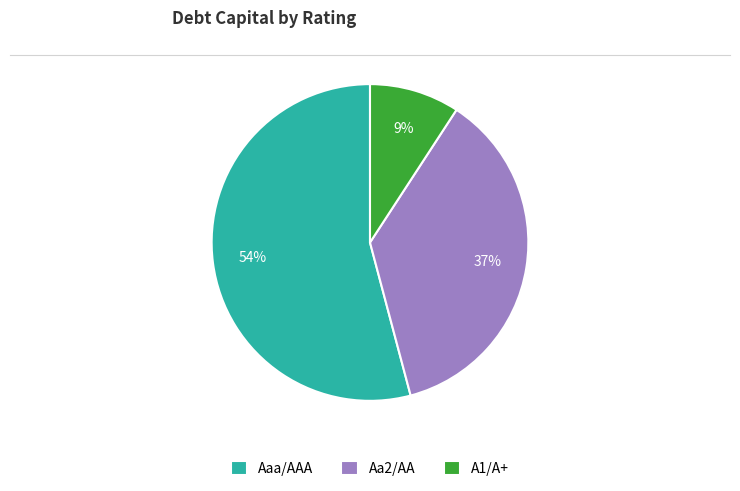

Count the number of slices in the pie.

3